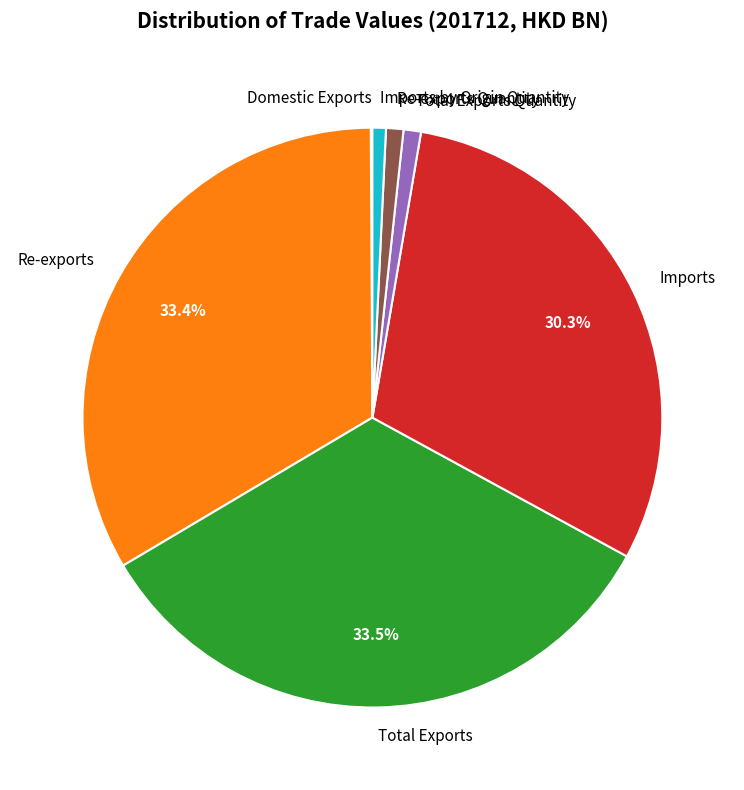

Does Total Exports Quantity represent more than half of the total?

No